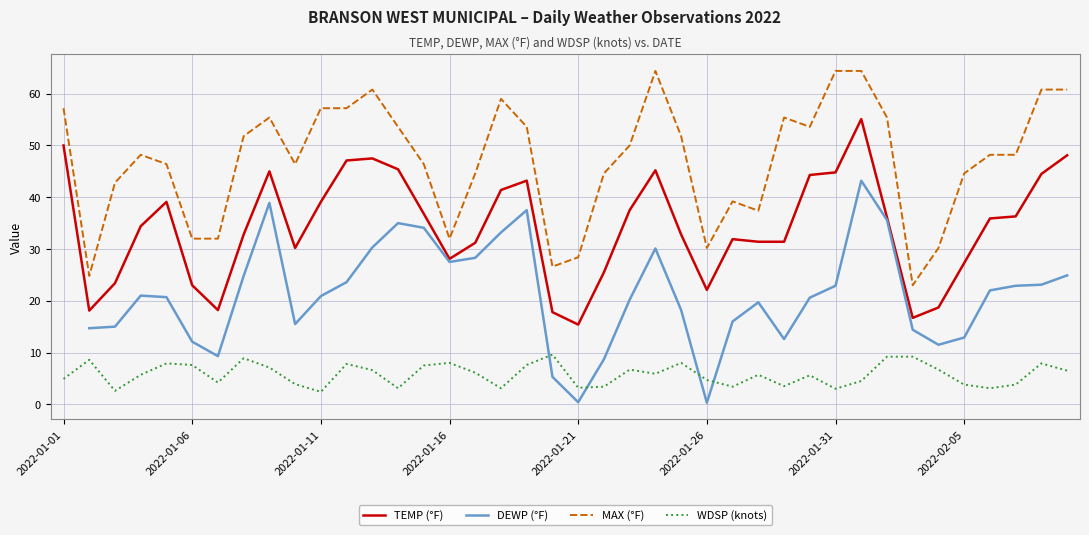

What is the value of the WDSP (knots) point at the 1st from the left?

4.9